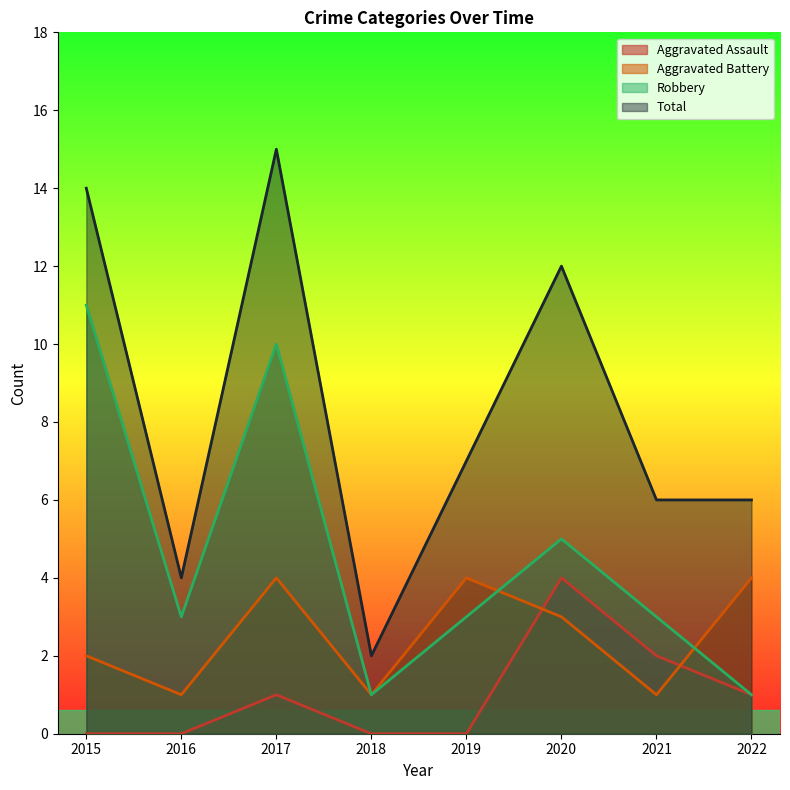

In Robbery, how many points are lower than both neighbors (excluding endpoints)?

2